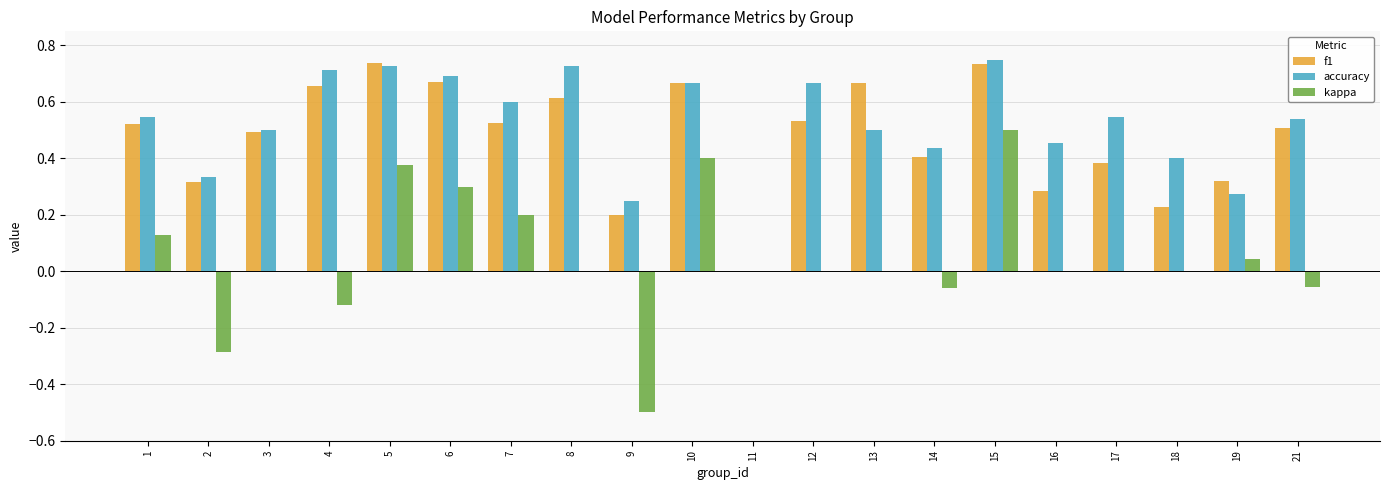

Between 15 and 19, which series saw the biggest shift?

accuracy